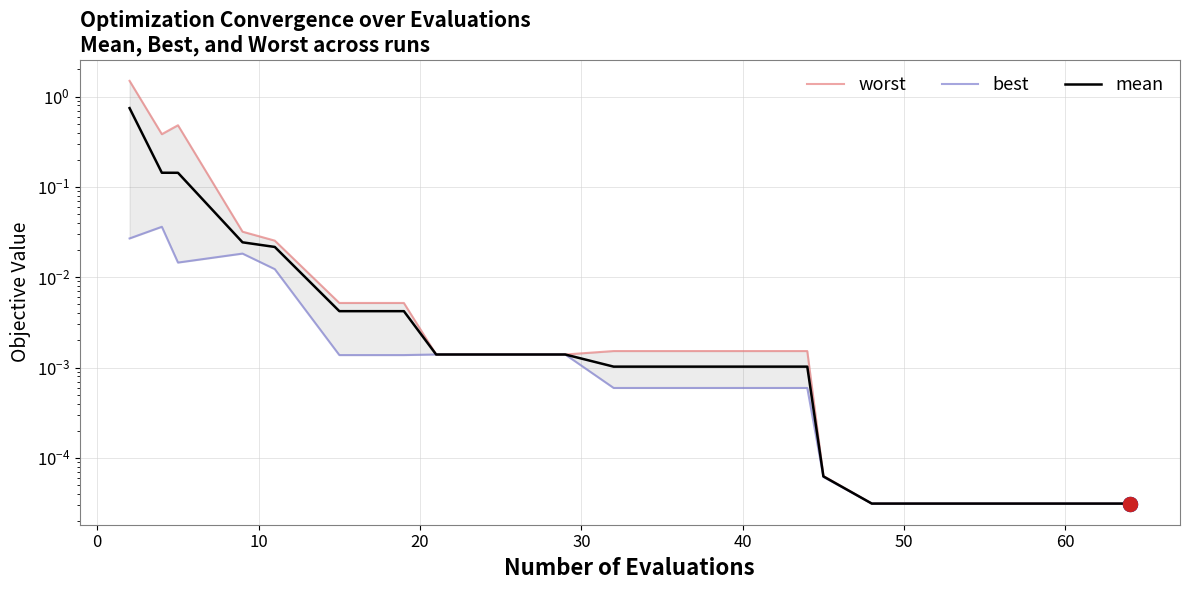

How many lines are shown in the chart?

3